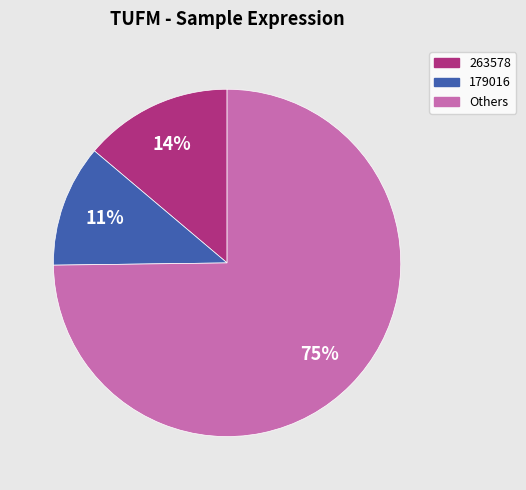

Is there a majority slice in this chart?

Yes